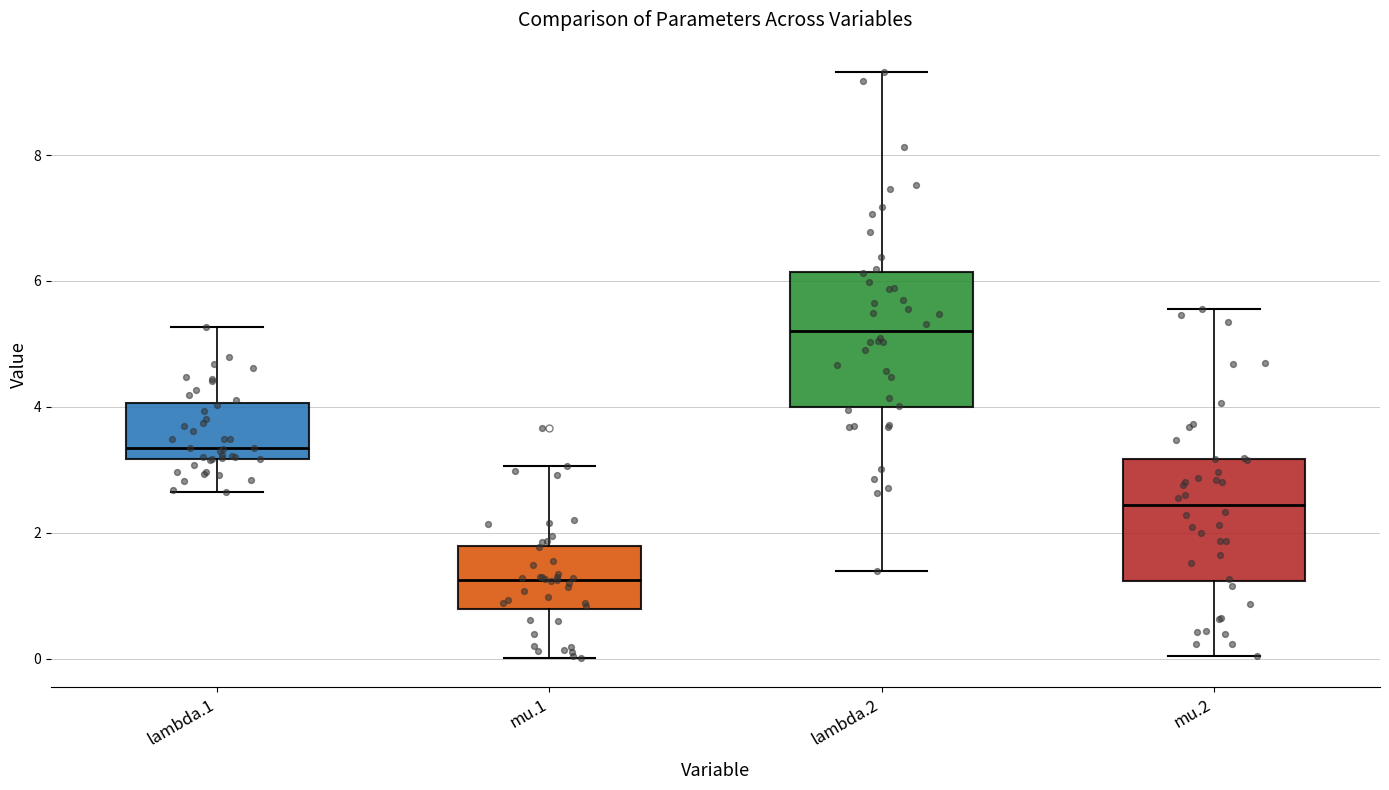

Reading left to right, read every box against the y-axis: the position of its median line, the range the box covers, and the ends of its whiskers. The values are not printed on the chart, so give them approximately, as read against the axis.

lambda.1: median 3.4, box 3.2 to 4.0, whiskers 2.6 to 5.2
mu.1: median 1.2, box 0.8 to 1.8, whiskers 0.0 to 3.0
lambda.2: median 5.2, box 4.0 to 6.2, whiskers 1.4 to 9.4
mu.2: median 2.4, box 1.2 to 3.2, whiskers 0.0 to 5.6